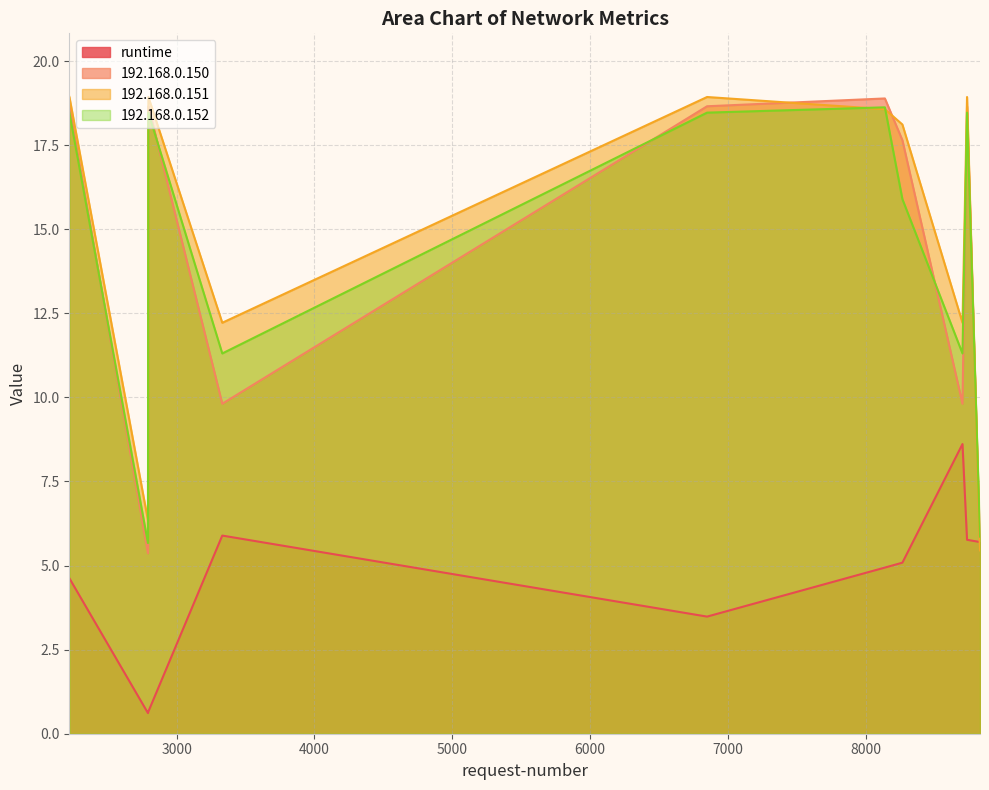

How many times do 192.168.0.151 and runtime cross each other?

1